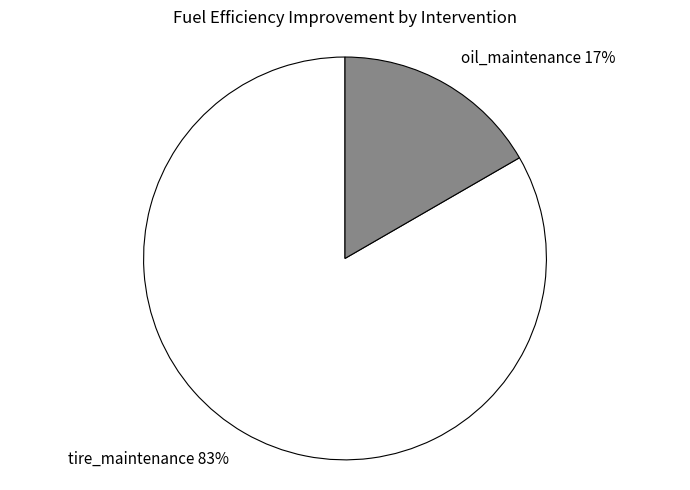

True or false: oil_maintenance accounts for 10% of the total.

False